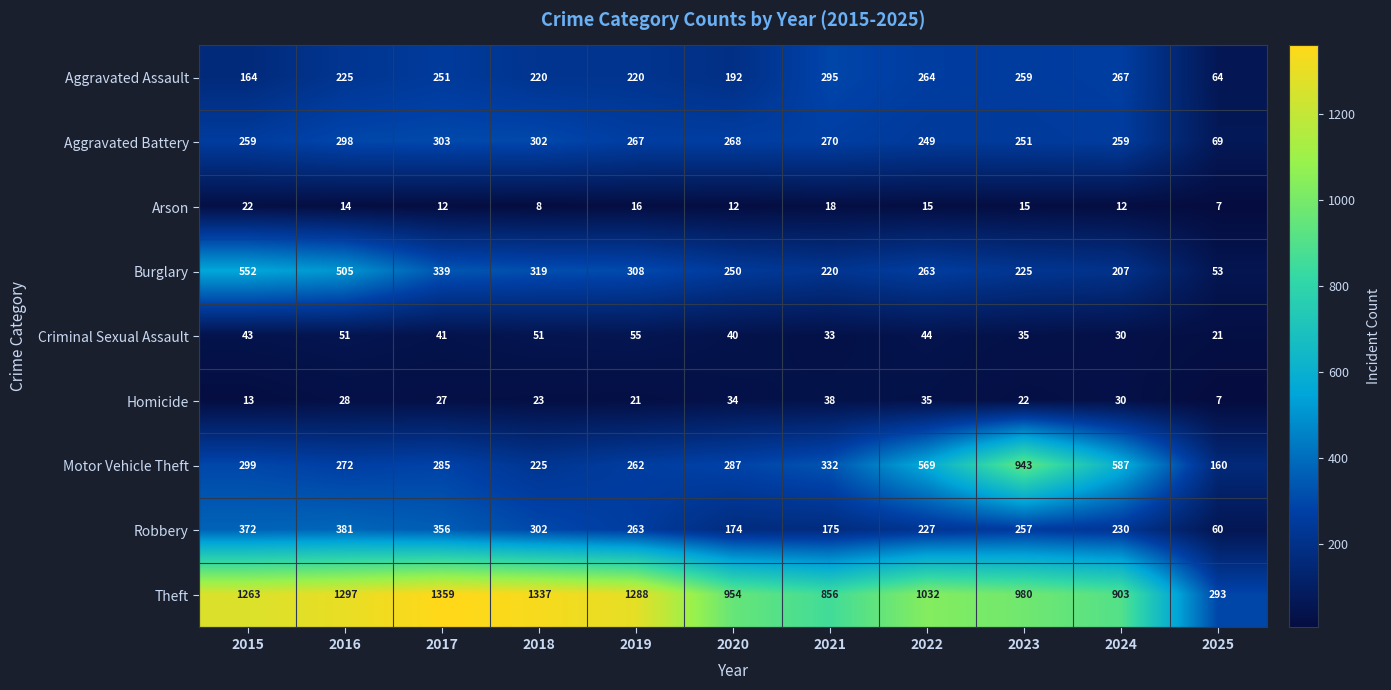

Between 2022 and 2023, which series saw the biggest shift?

Motor Vehicle Theft